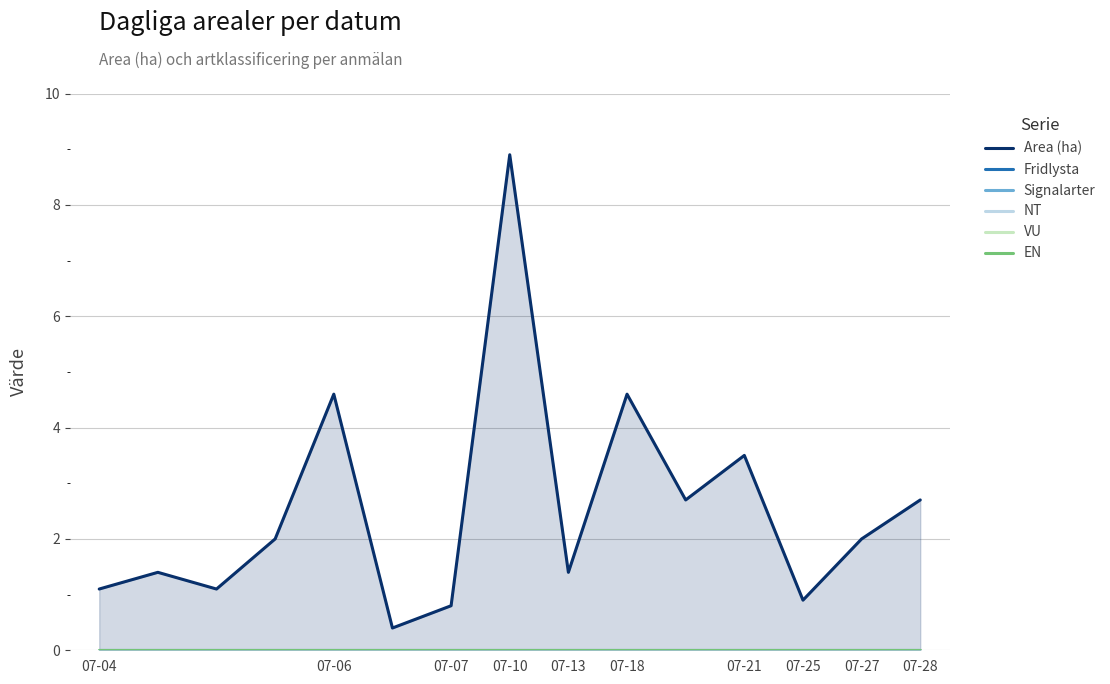

What is the approximate value of Area (ha) at 14?

2.7